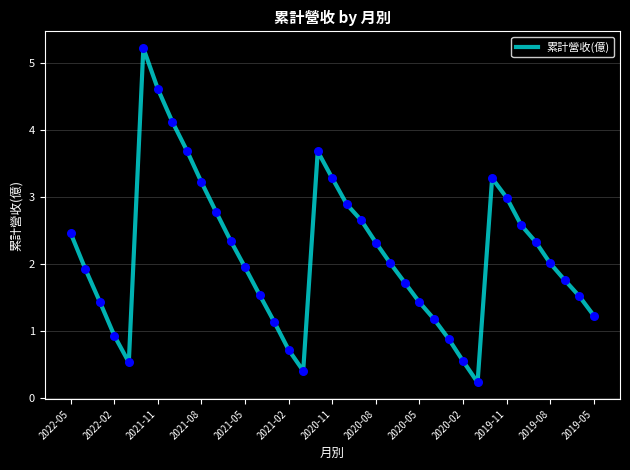

What is the difference between the maximum and minimum values?

5.0